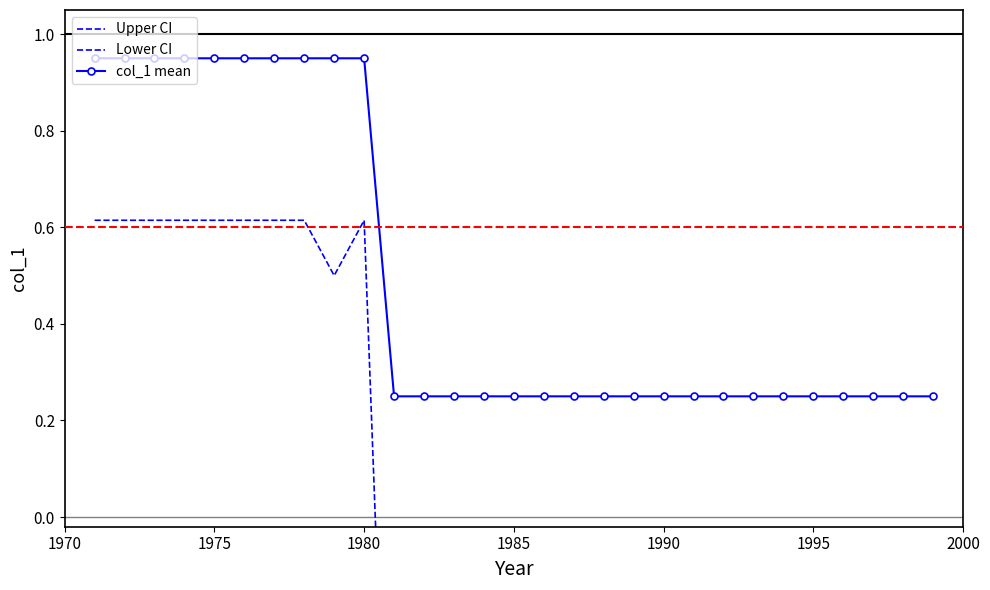

How many values in Lower CI are below zero?

19